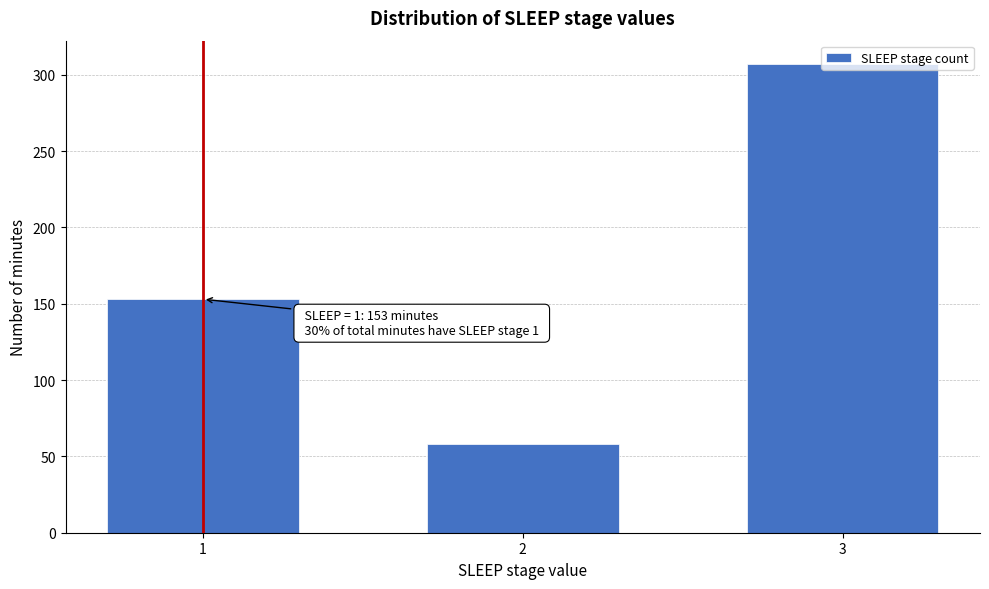

What is the value of the 2nd bar from the left?

58